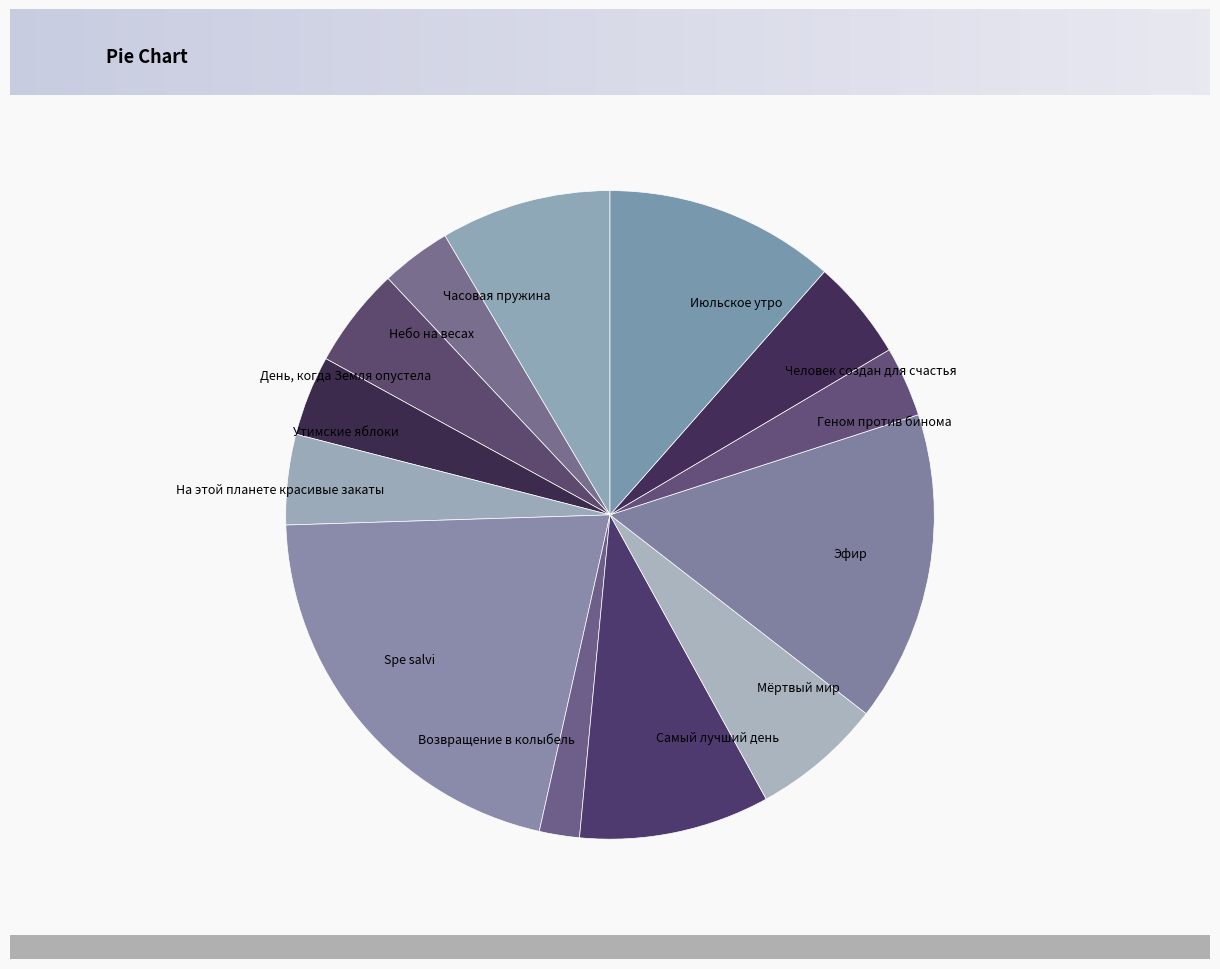

Is there a majority slice in this chart?

No